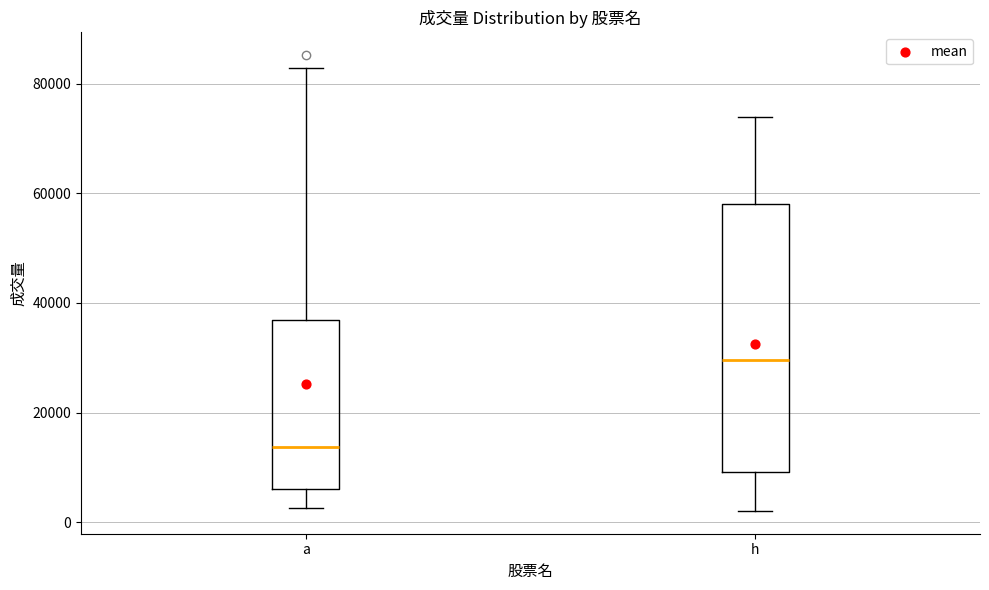

Reading left to right, read every box against the y-axis: the position of its median line, the range the box covers, and the ends of its whiskers. The values are not printed on the chart, so give them approximately, as read against the axis.

a: median 14000, box 6000 to 36000, whiskers 2000 to 82000
h: median 30000, box 10000 to 58000, whiskers 2000 to 74000